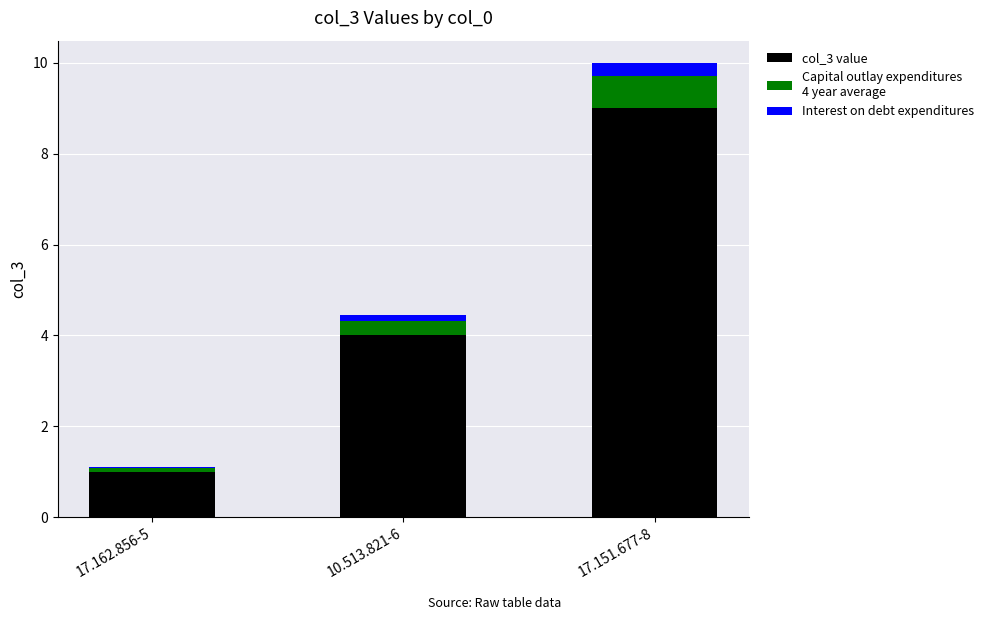

At which category is the sum across all series the highest?

17.151.677-8